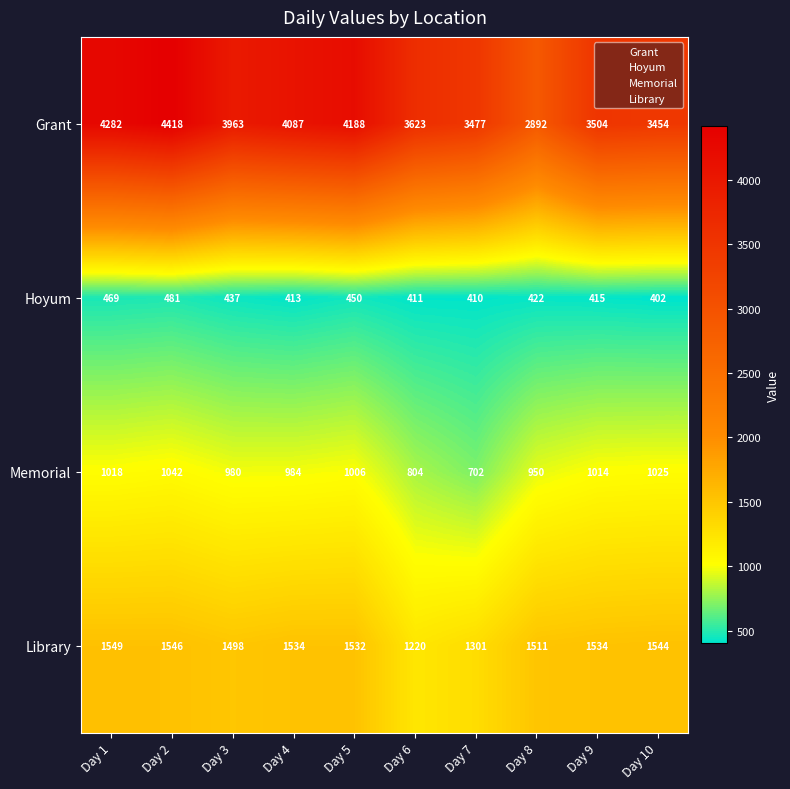

Where is Hoyum nearest to the value 441?

Day 3